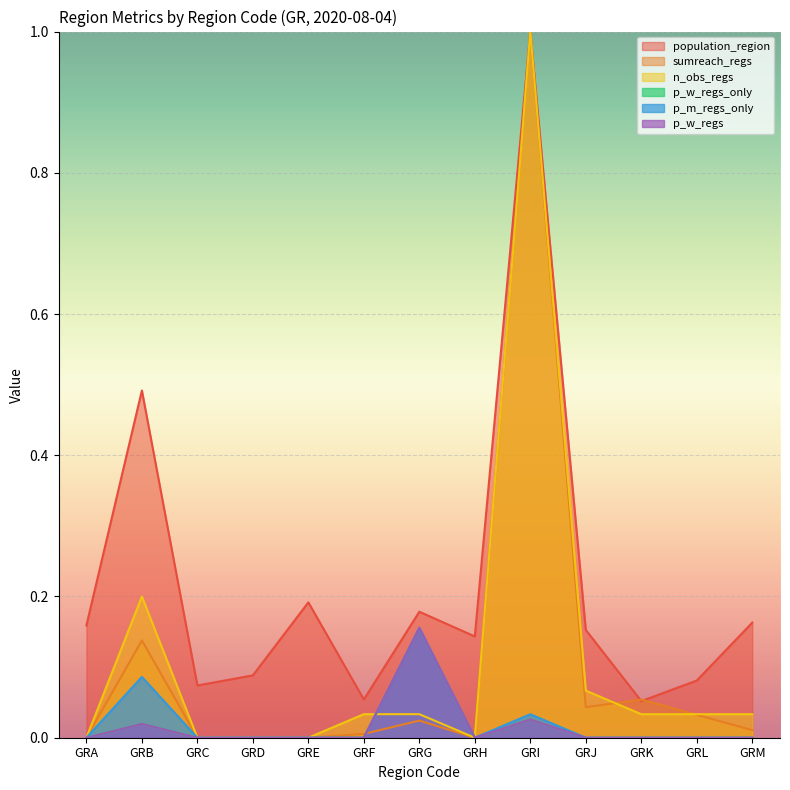

Which label corresponds to the smallest value in the chart?

GRA